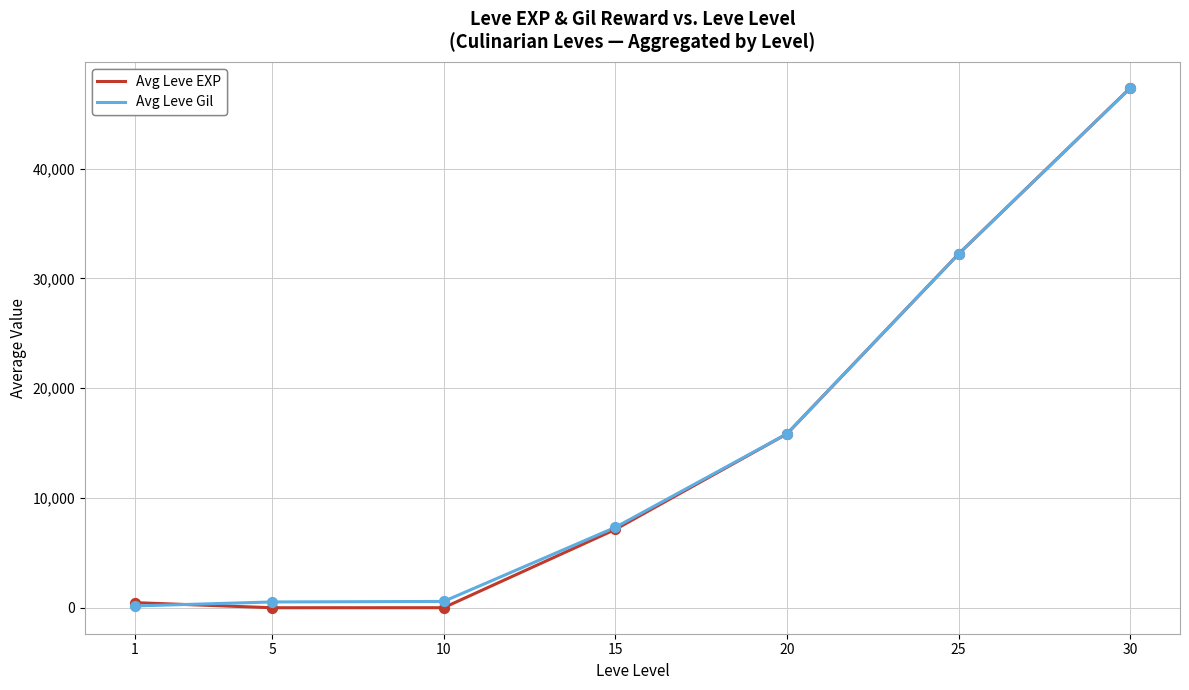

At which category is the sum across all series the highest?

30